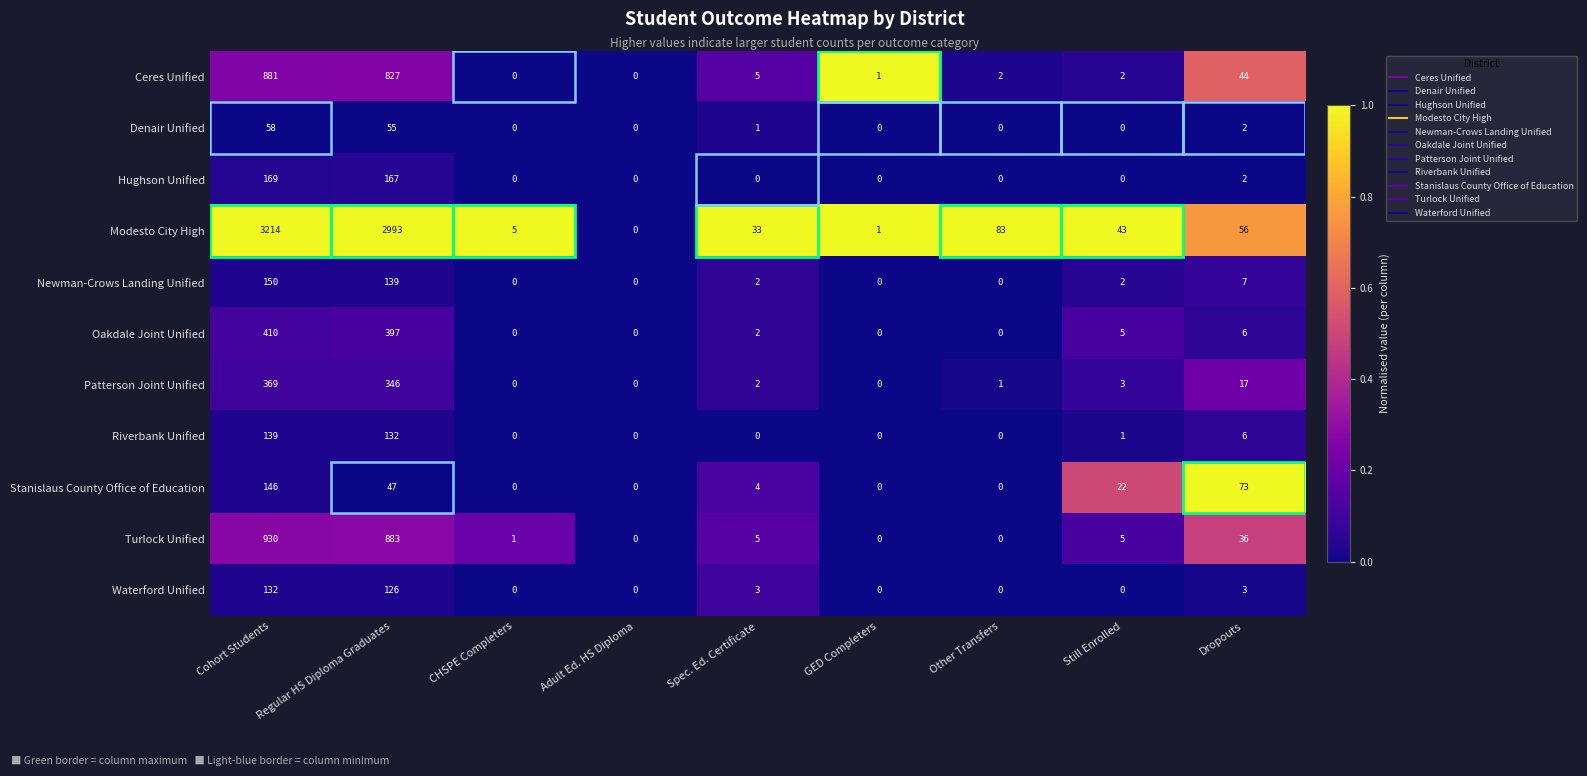

The Patterson Joint Unified series shows 0 at GED Completers. True or false?

True